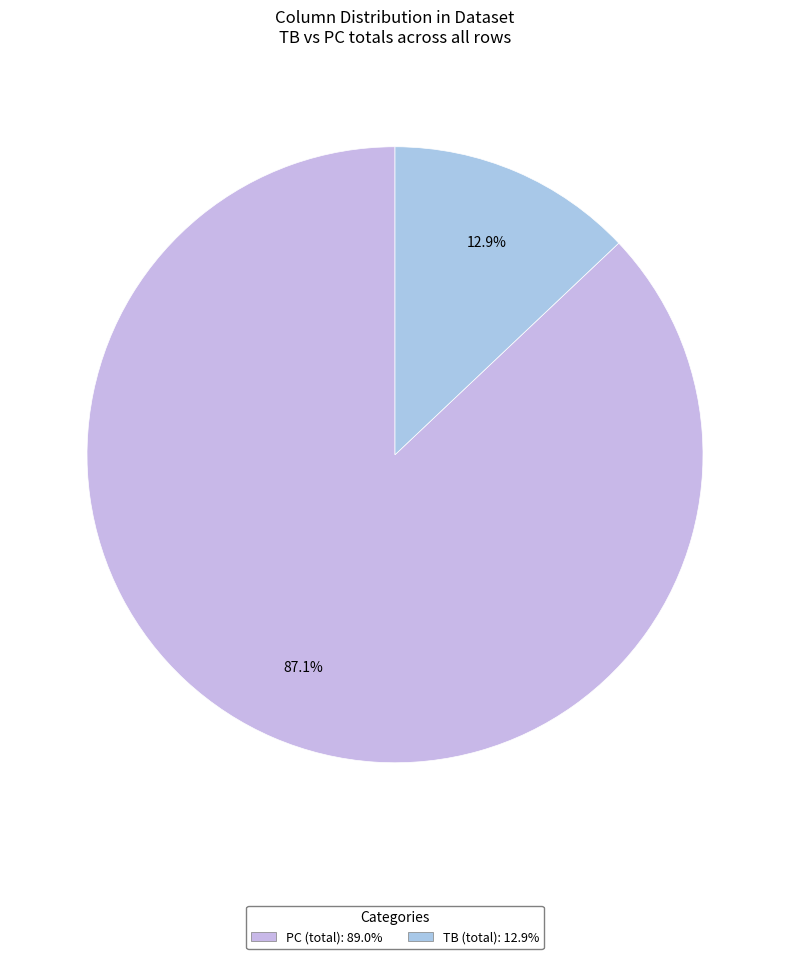

To the nearest percent, what is the difference between the largest and smallest slice percentages?

74%